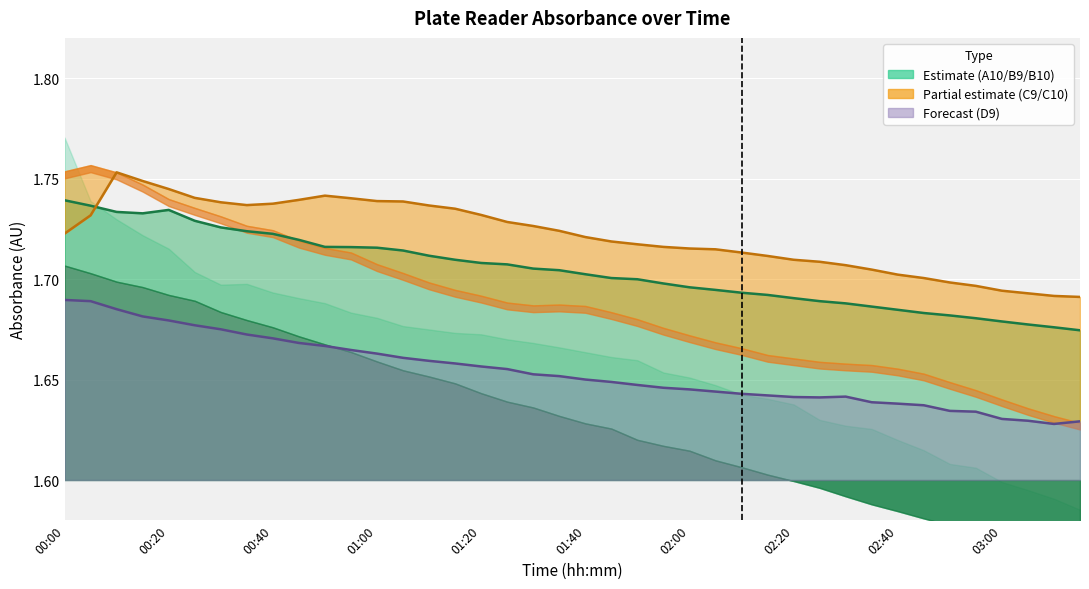

List the series in order of their overall mean, highest first.

C9, A10, B9